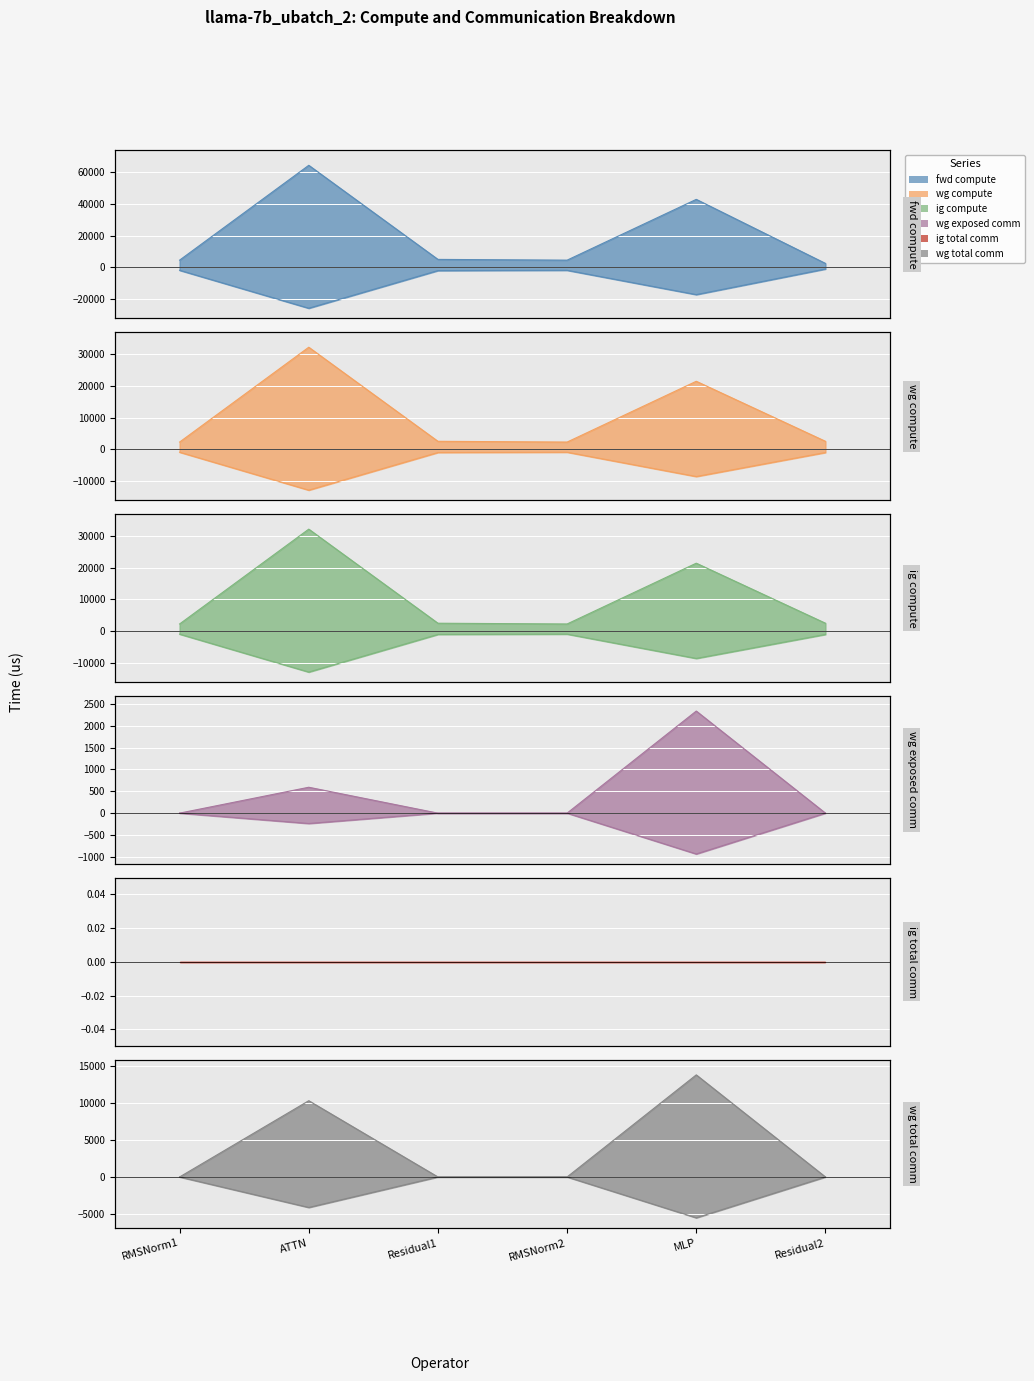

True or false: fwd compute has more than 0 points higher than both neighbors.

True